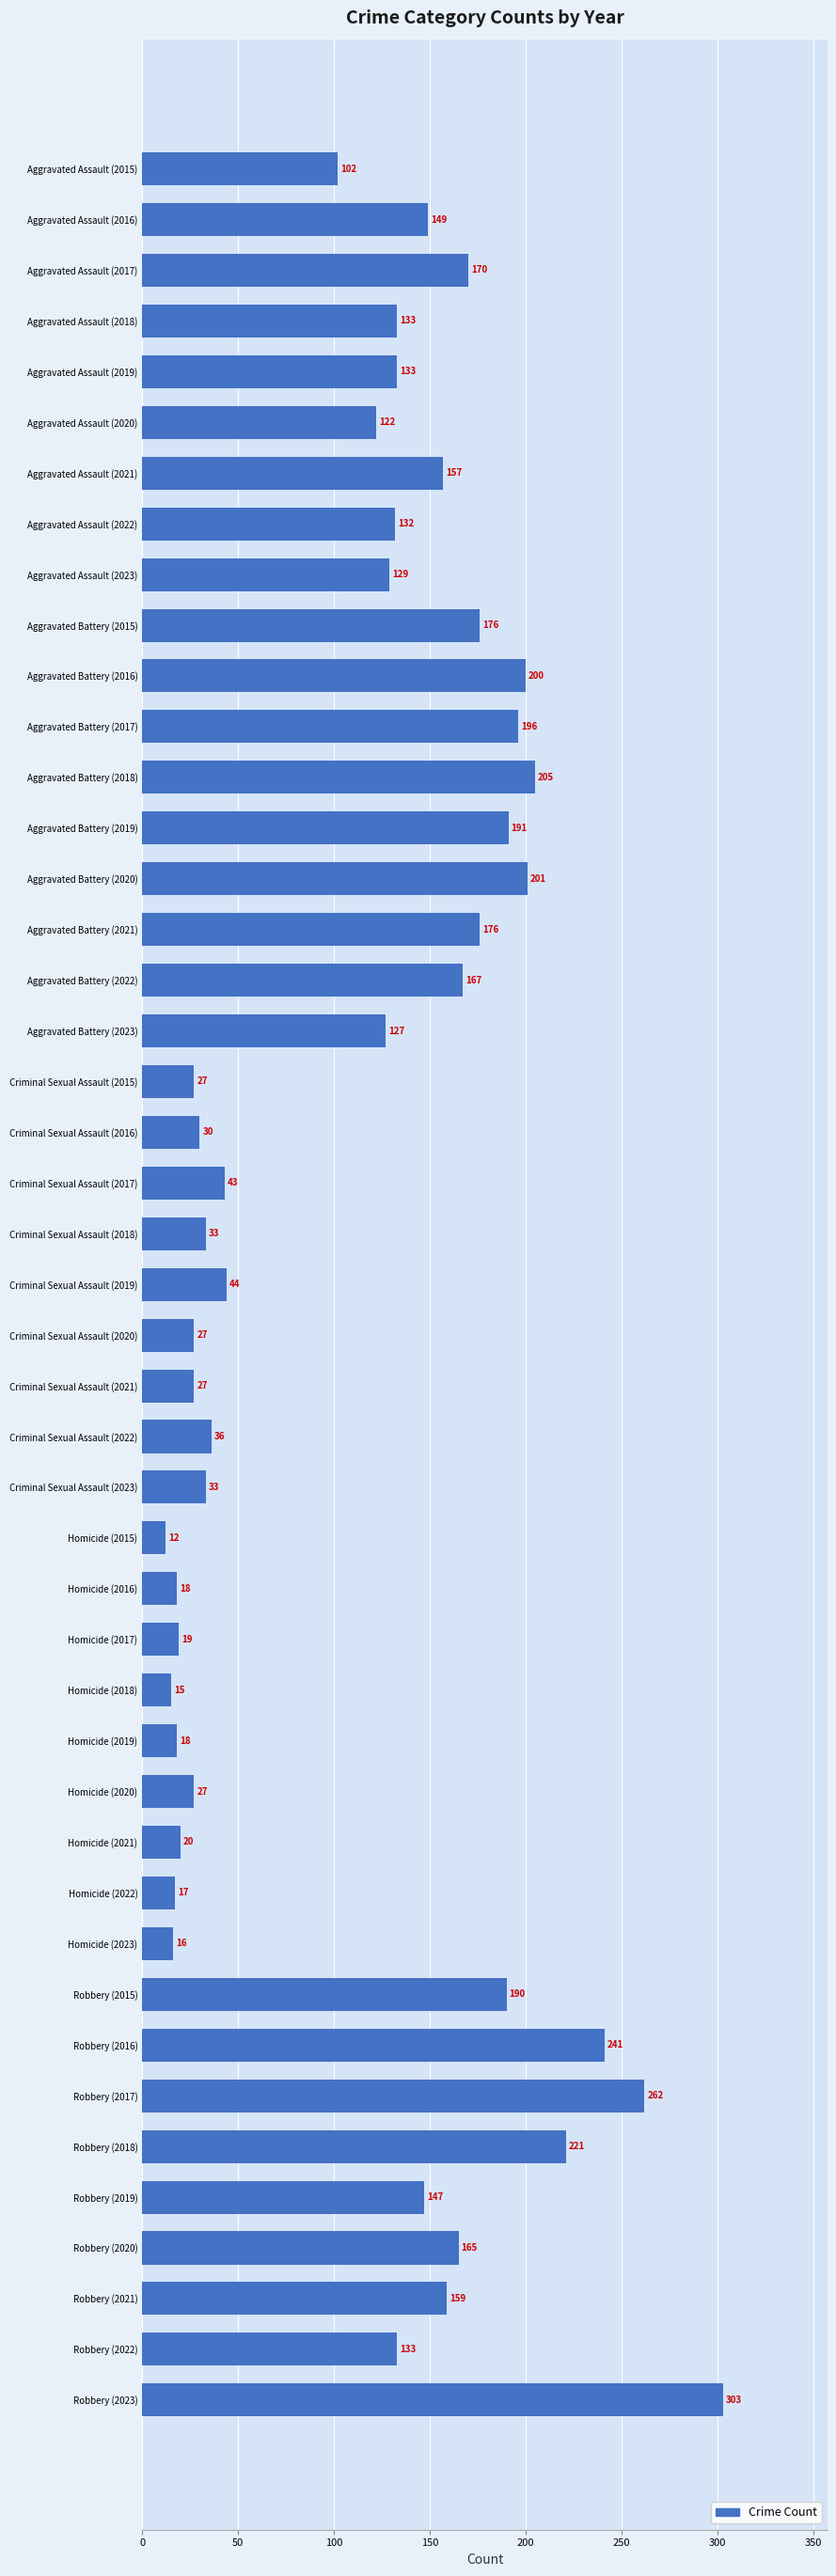

What position from the top is Homicide (2018)?

31